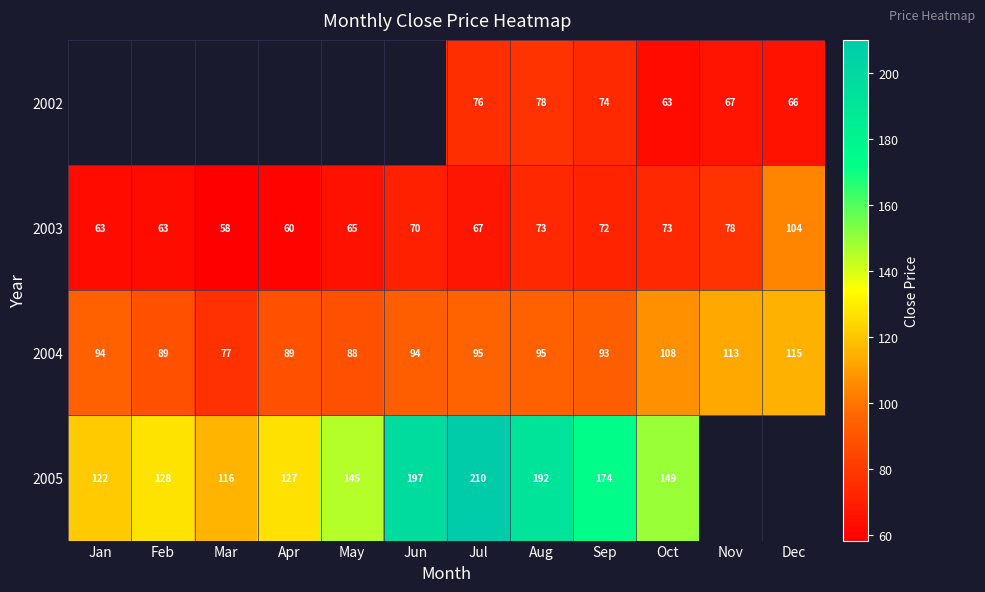

True or false: 2004 has a value of 112.3 at Mar.

False